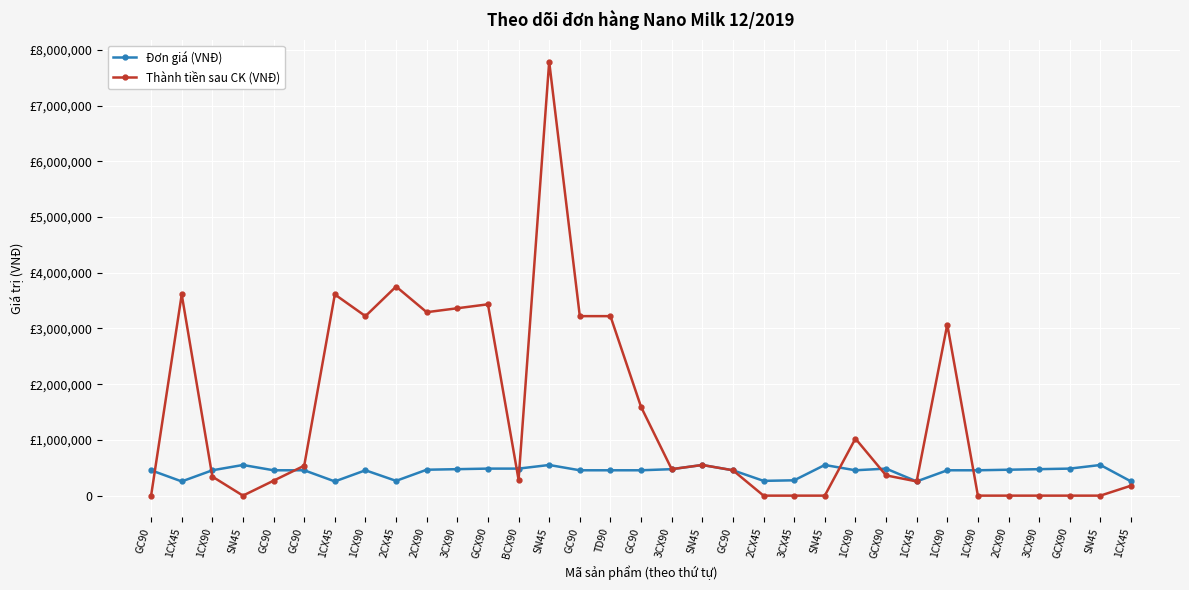

Does the chart have visible grid lines?

Yes